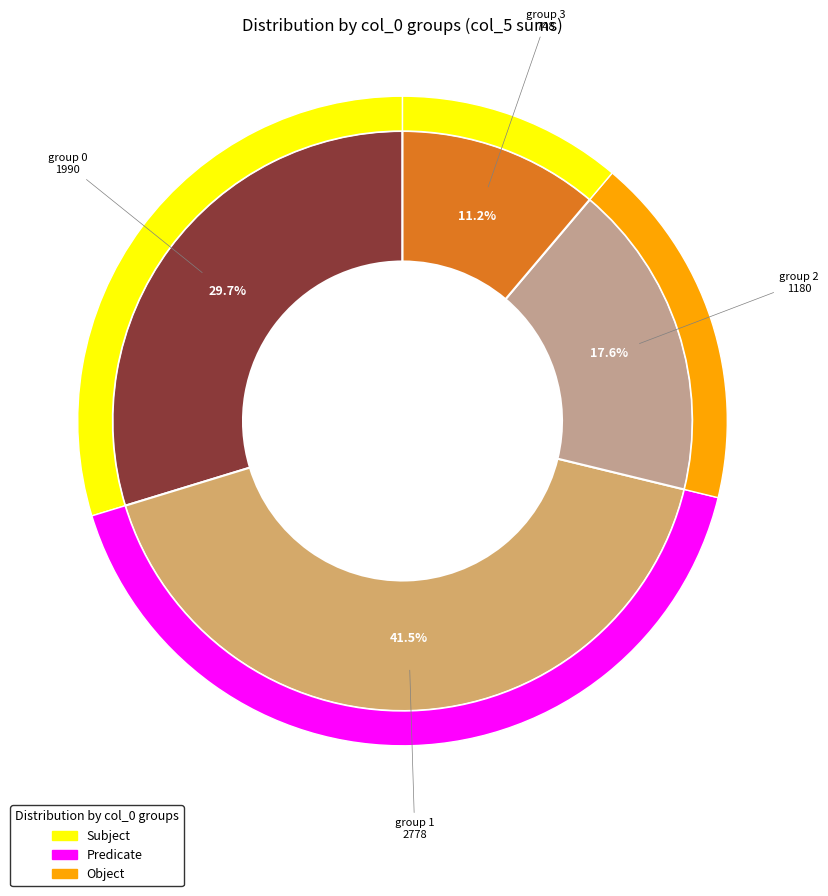

How many segments does this pie chart have?

7